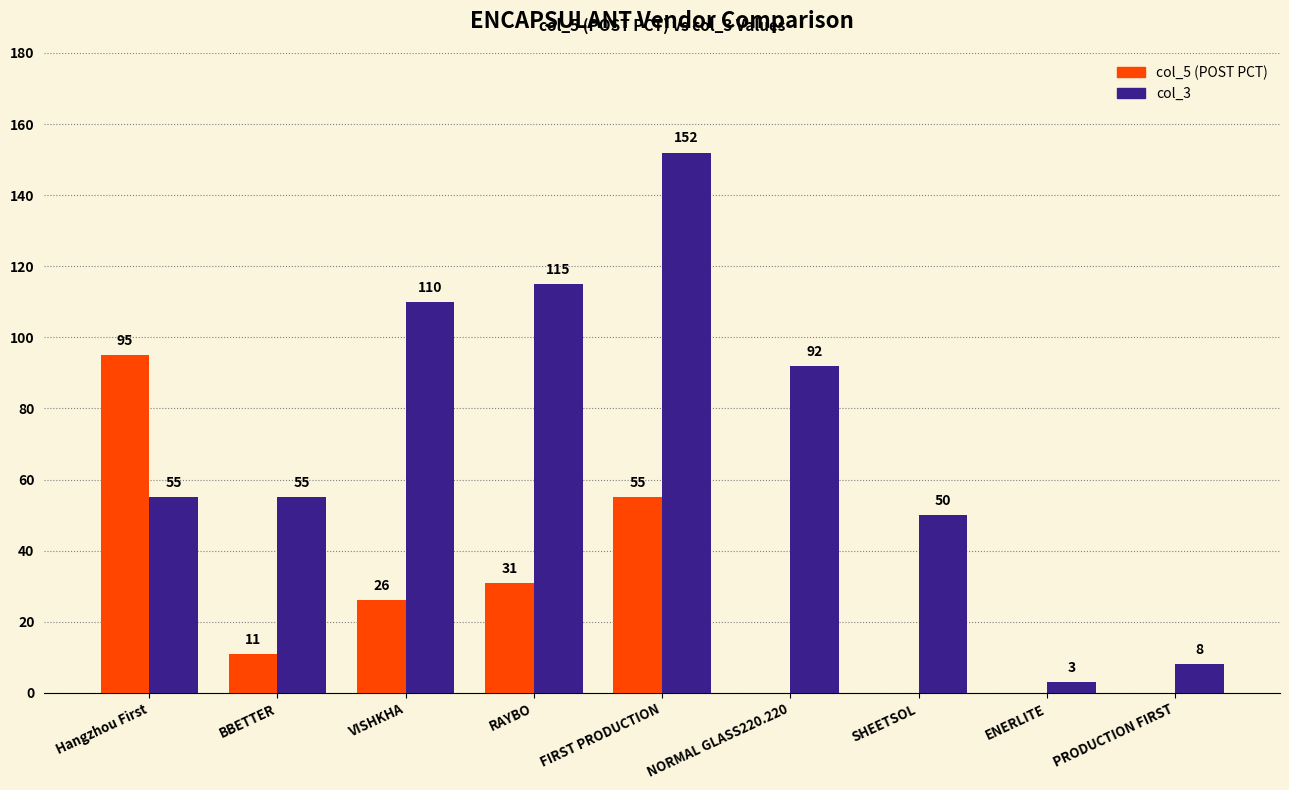

Does the chart contain stacked bars?

No